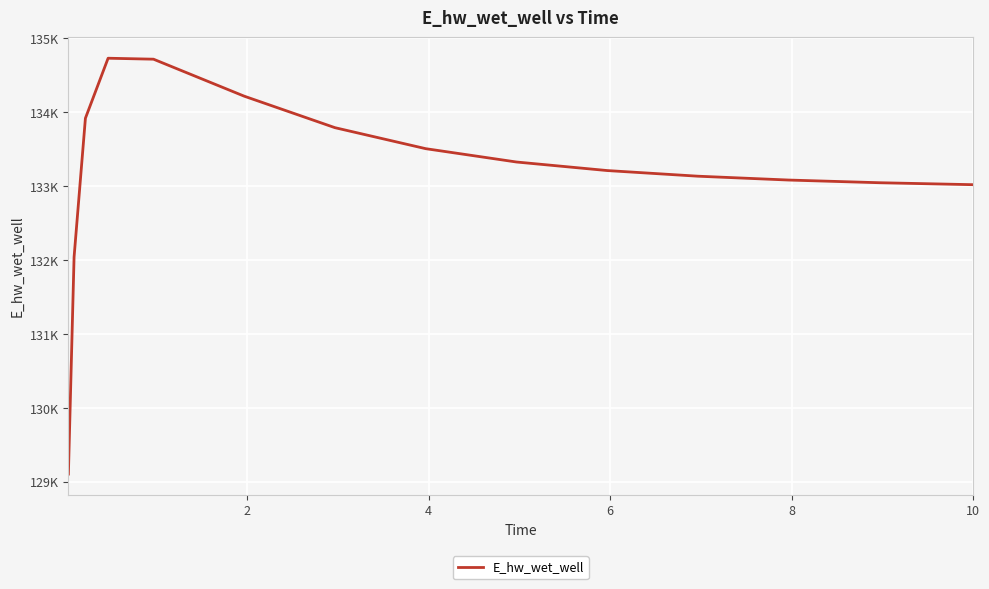

Is this an area chart (filled region under the line)?

No